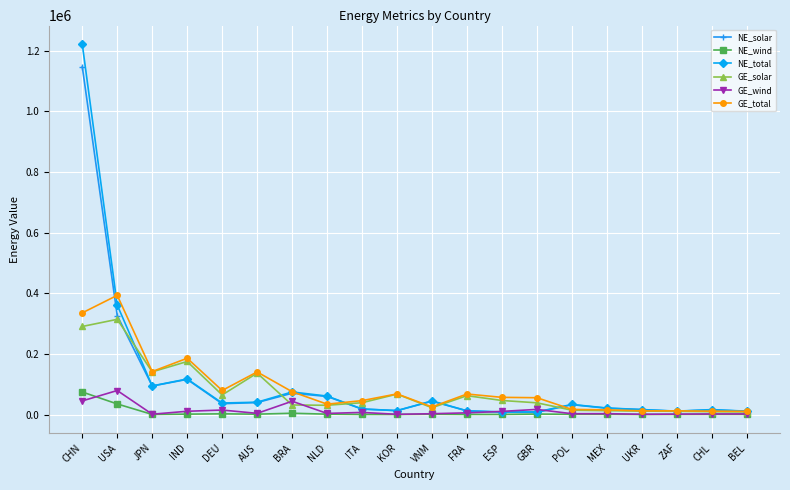

Which category has the highest value across all series?

CHN